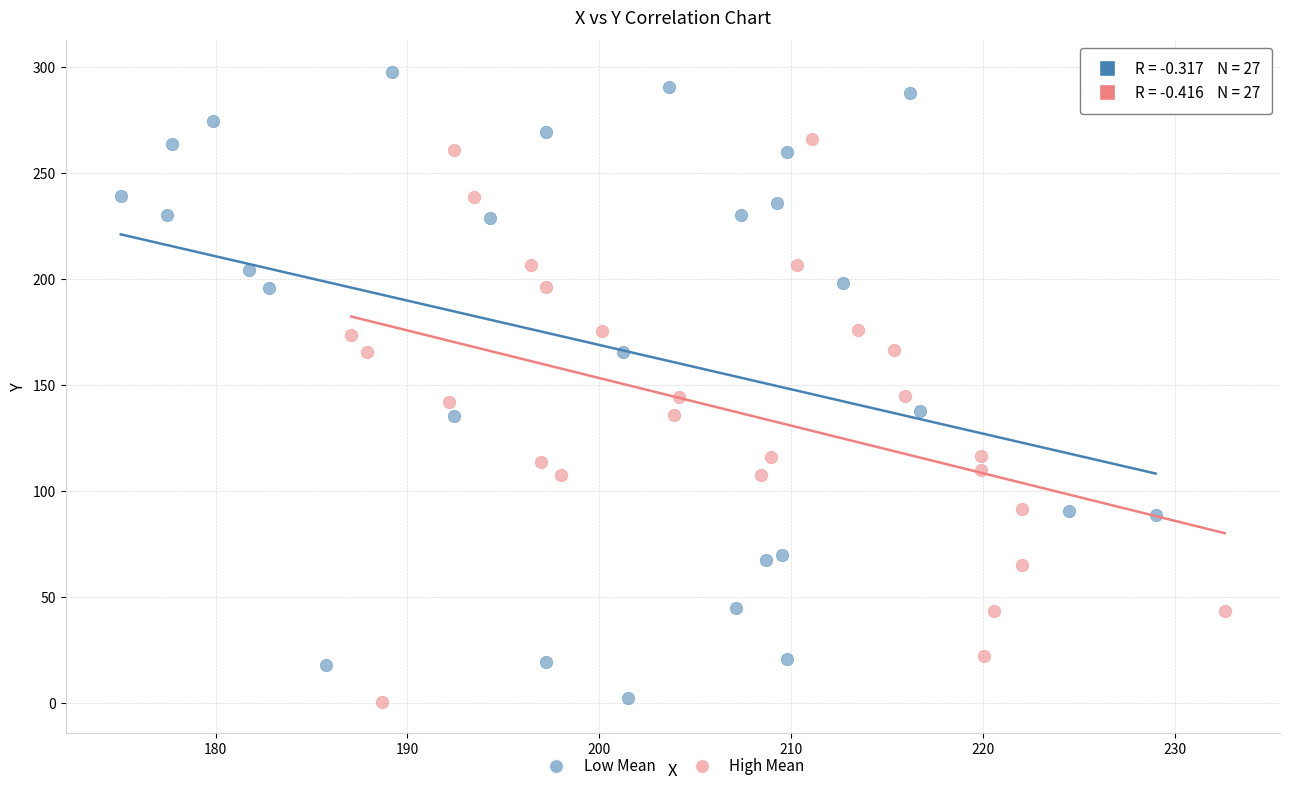

Which series contains the highest Y value?

Low Mean